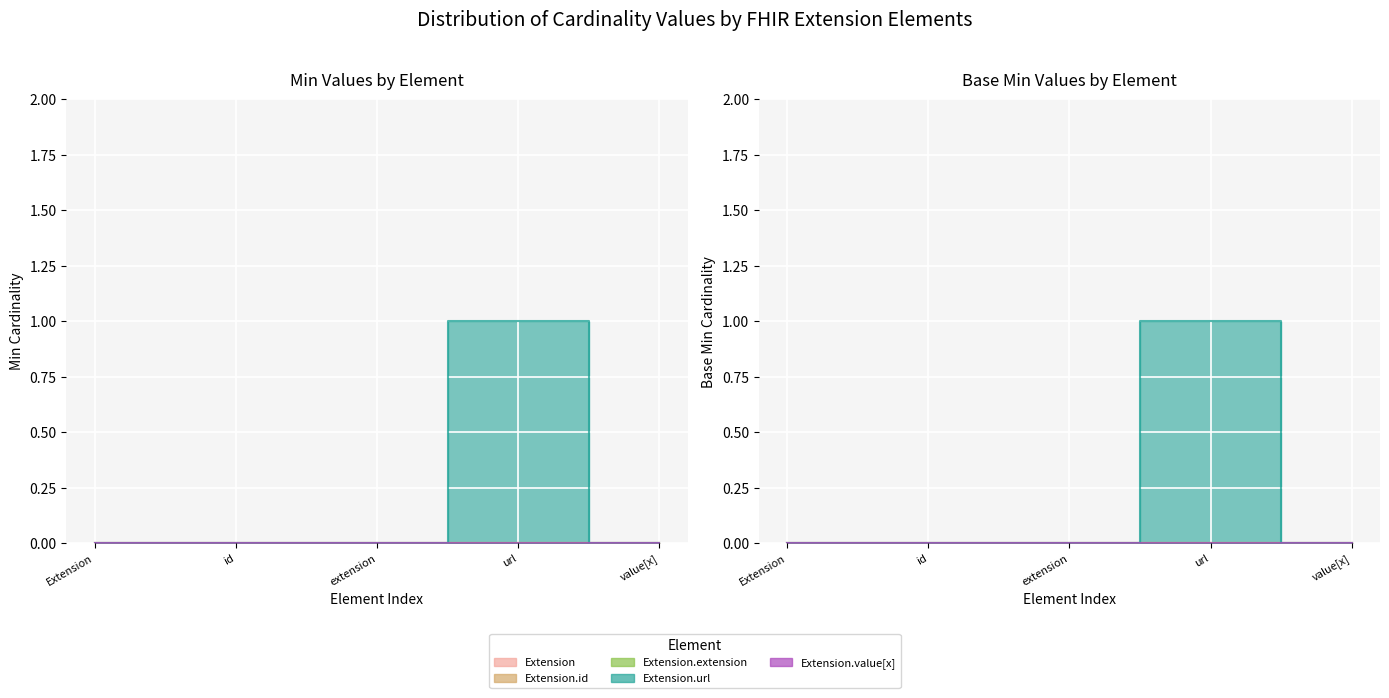

The Extension.url series shows 1 at Min=0,Max=*. True or false?

False